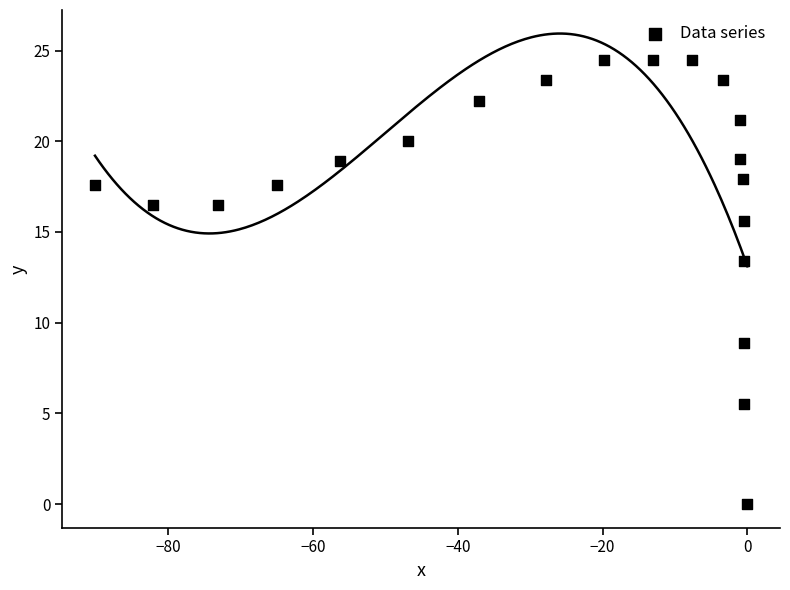

What Y value in the scatter plot is closest to 12?

13.4